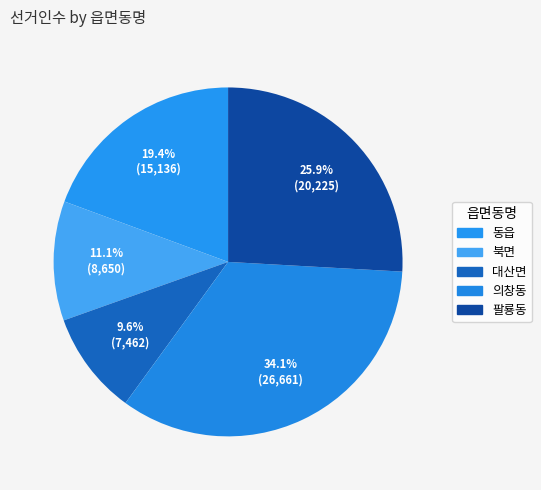

How many segments does this pie chart have?

5